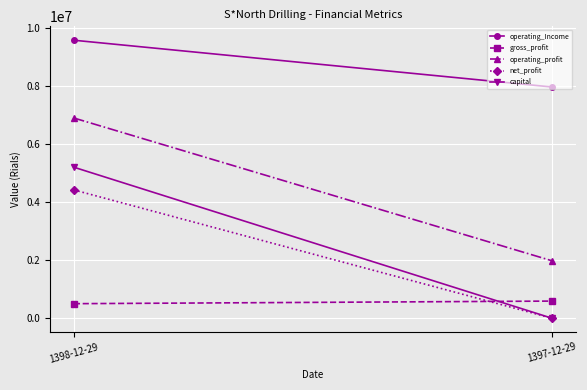

At 1397-12-29, list the series in order from smallest to largest.

net_profit, capital, gross_profit, operating_profit, operating_Income